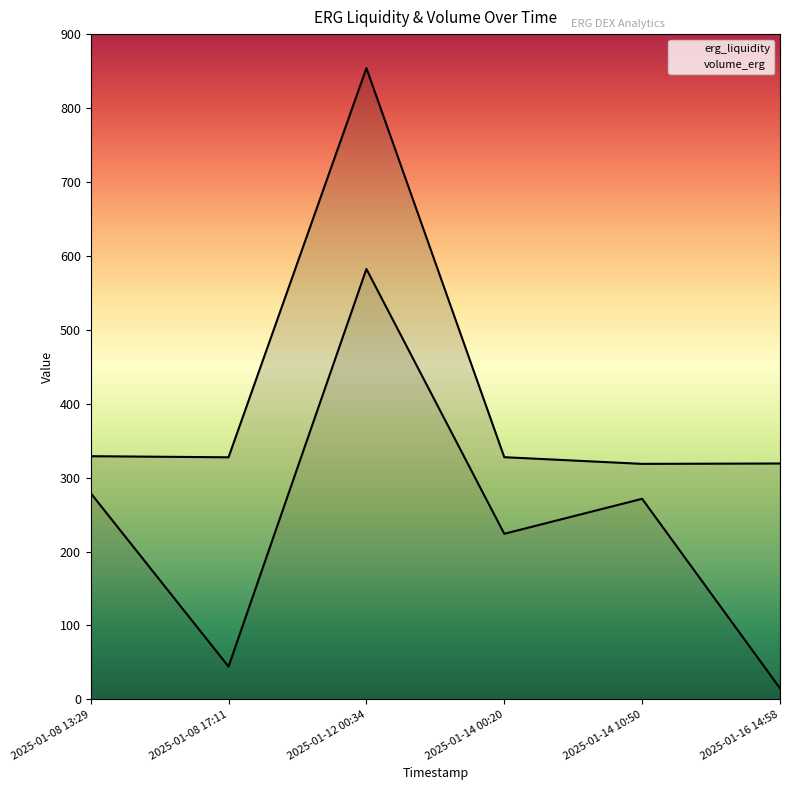

What is the minimum value for erg_liquidity?

318.6